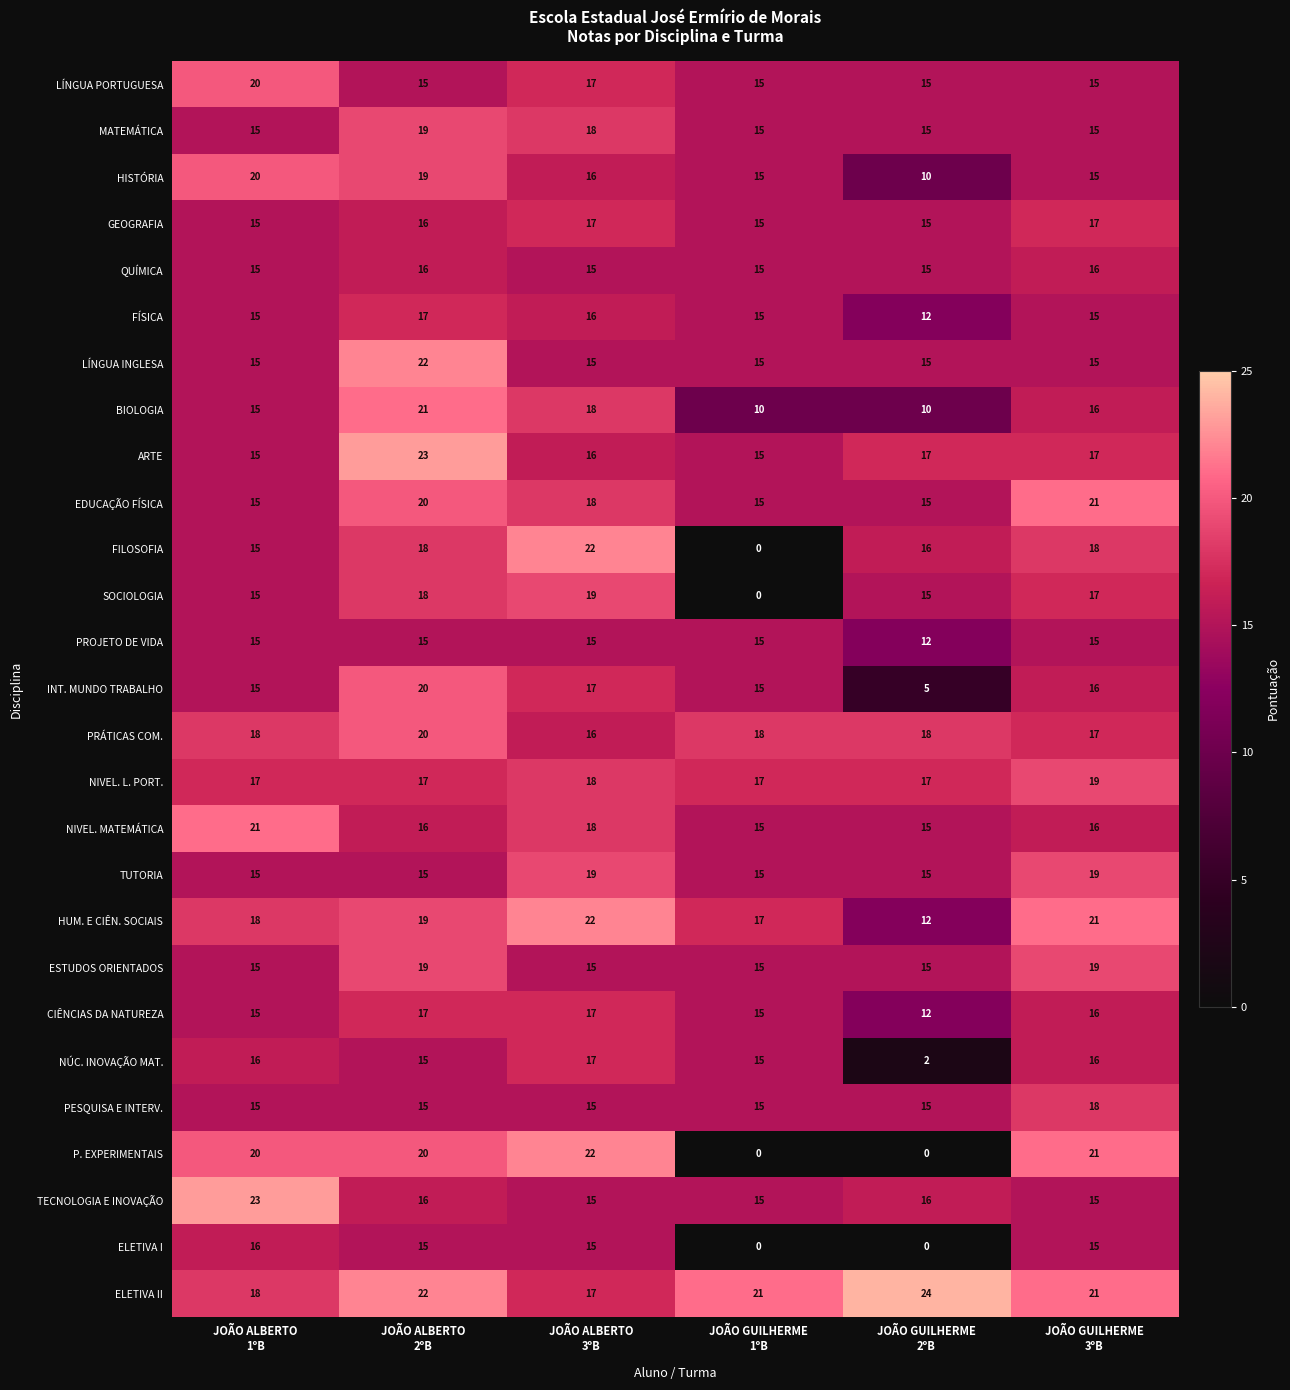

At which category is the sum across all series the highest?

JOÃO ALBERTO
2ºB